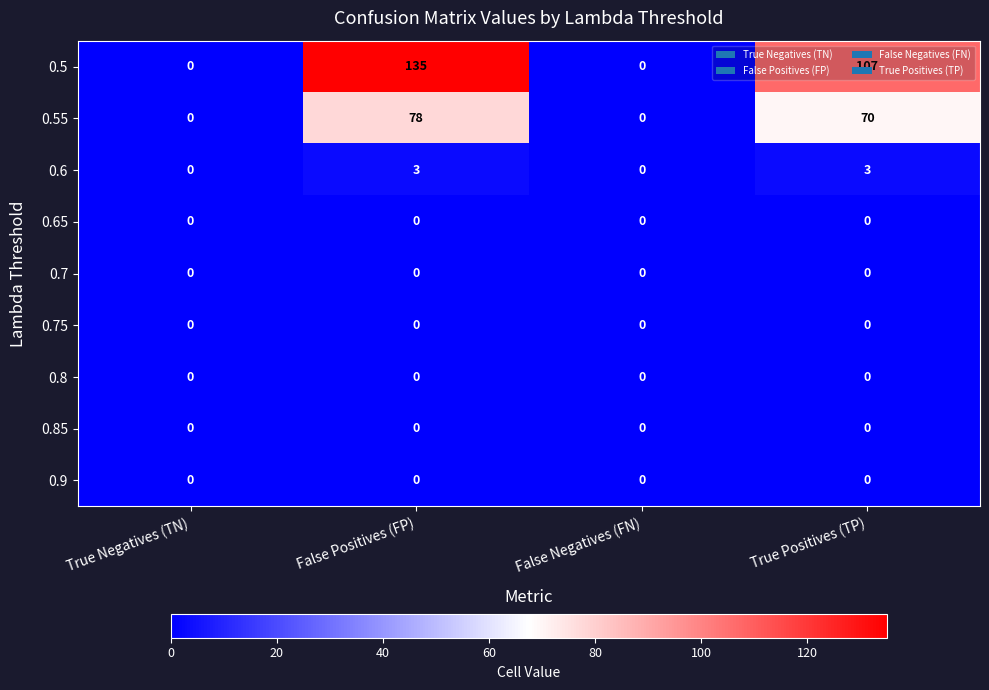

How many data points in 0.55 are less than 70?

2